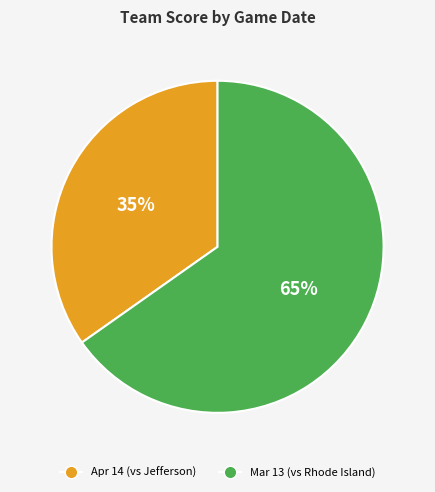

How many segments does this pie chart have?

2